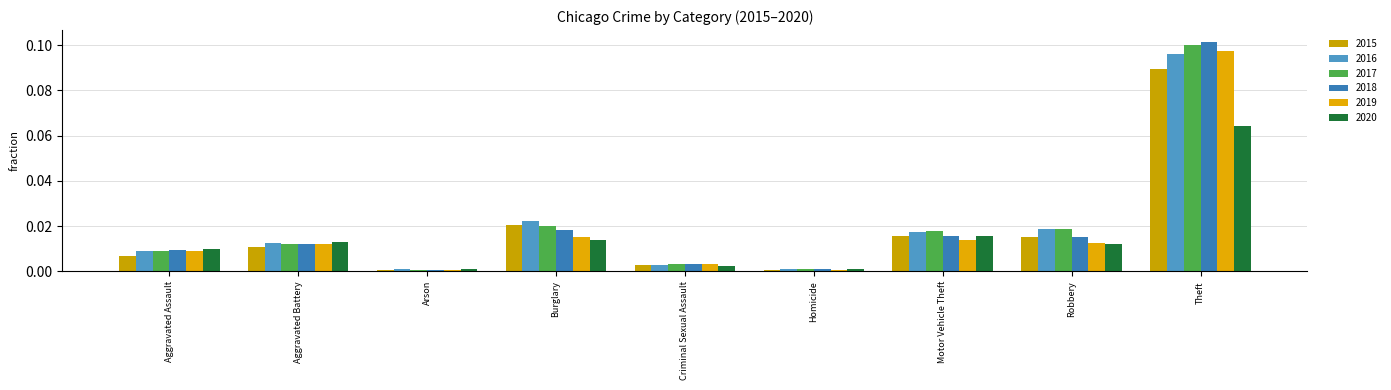

How many series are shown in this chart?

6